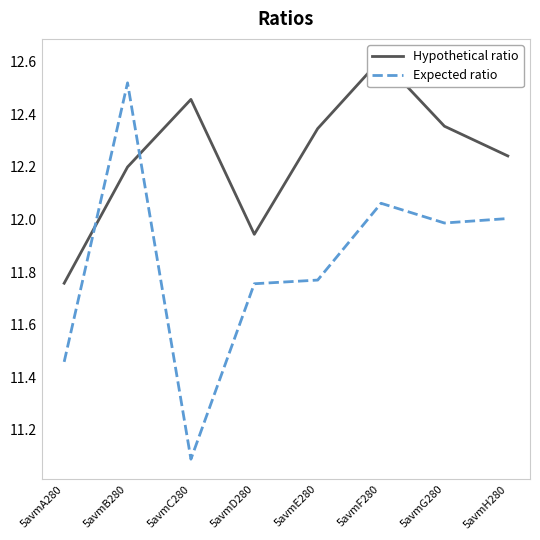

What is the value of the Hypothetical ratio point at the 6th from the left?

12.6